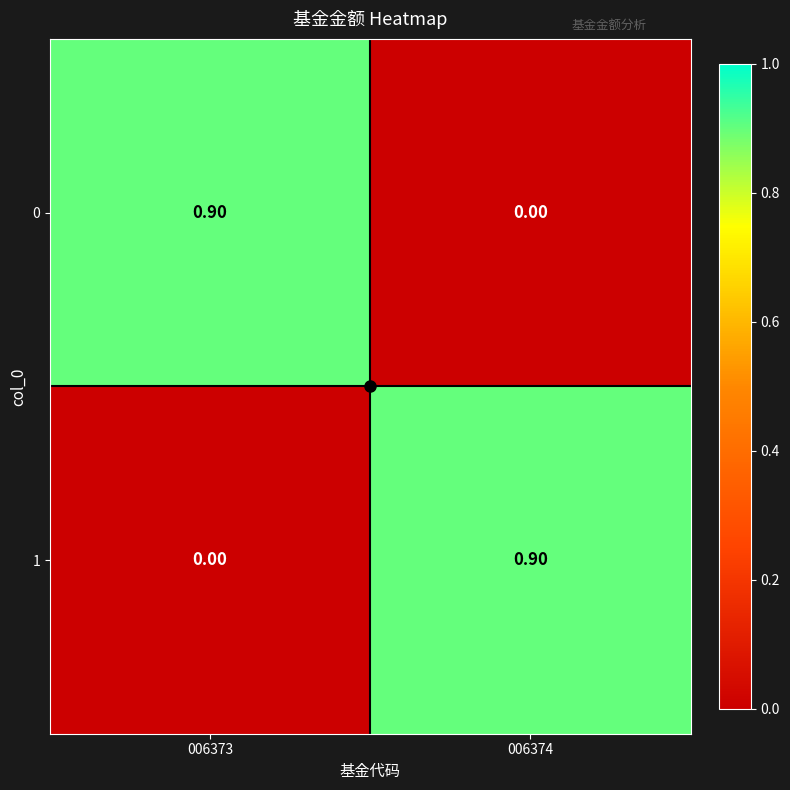

What is the total value across all series at 006374?

0.9